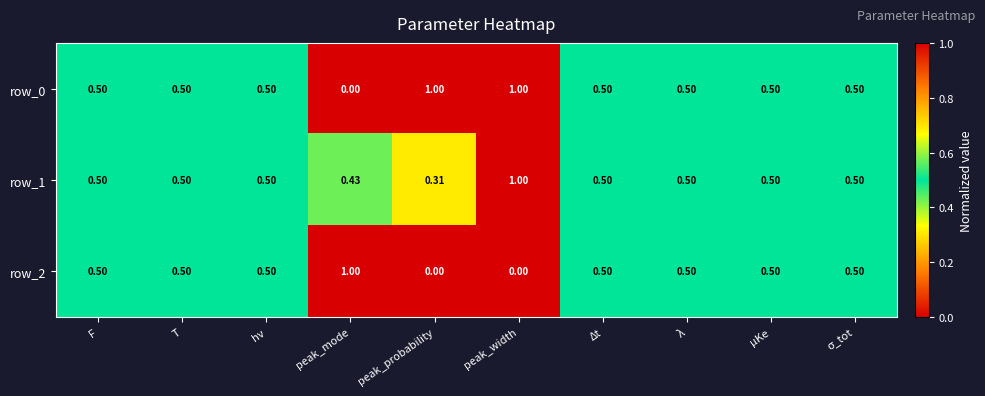

At which category is the sum across all series the highest?

peak_width